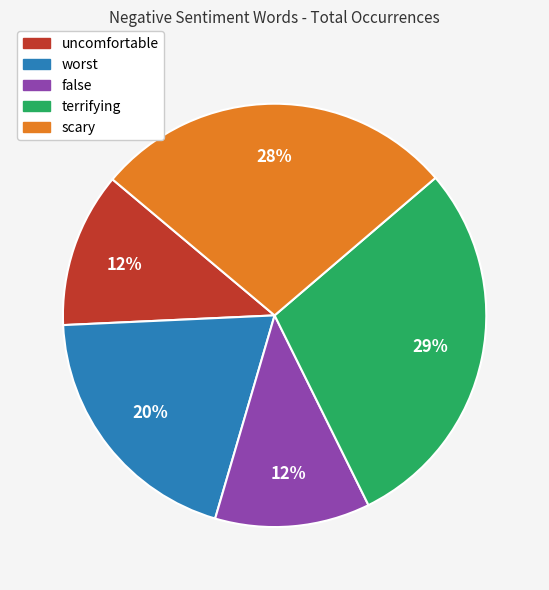

Which slice is the largest?

terrifying